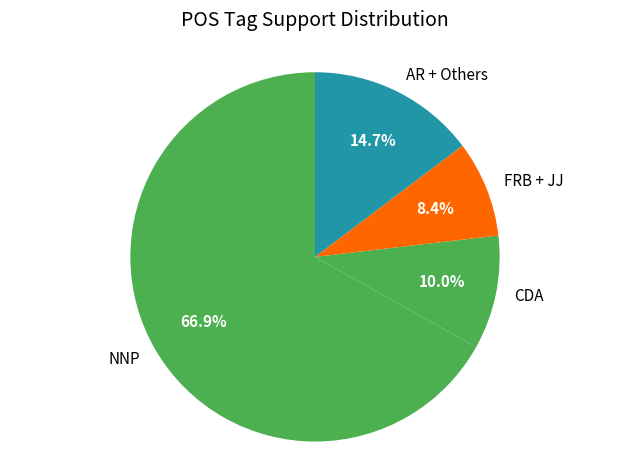

Which slice is the smallest?

FRB + JJ